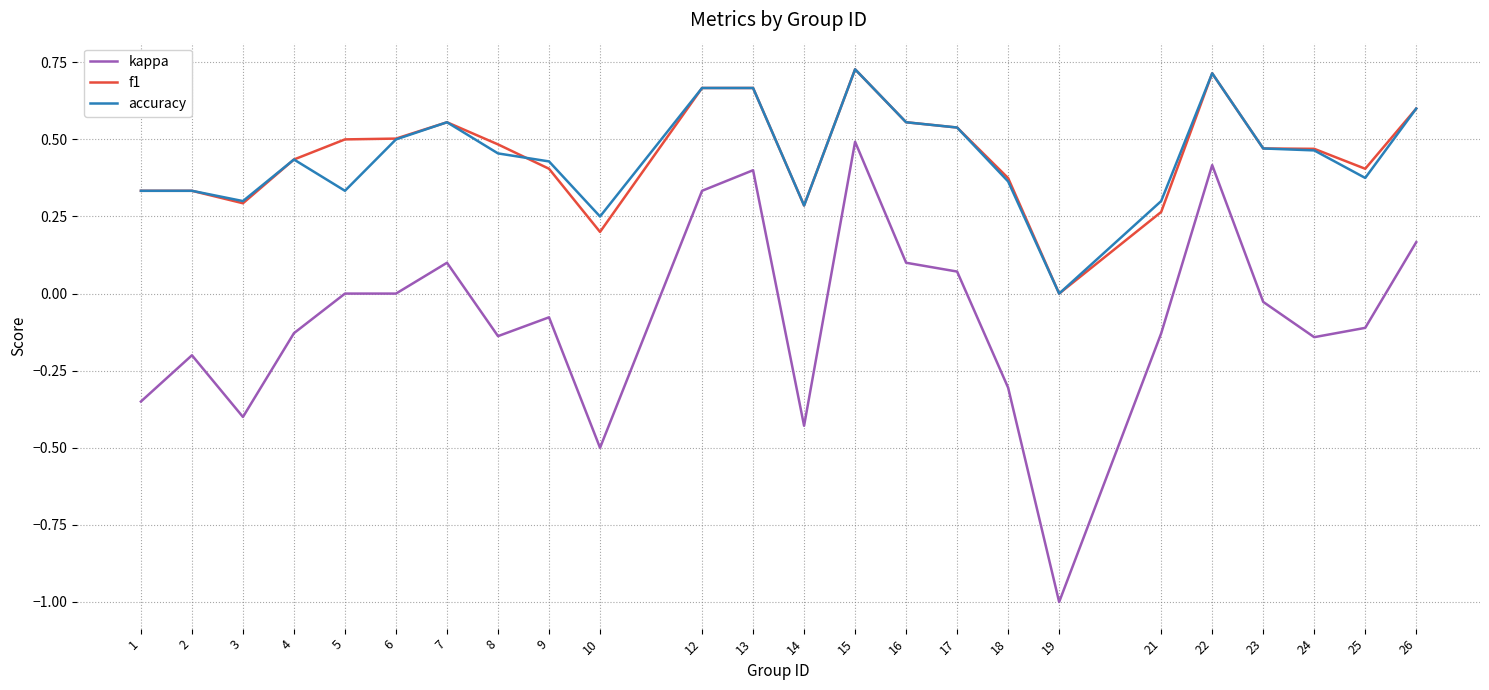

Count the number of data series in this chart.

3